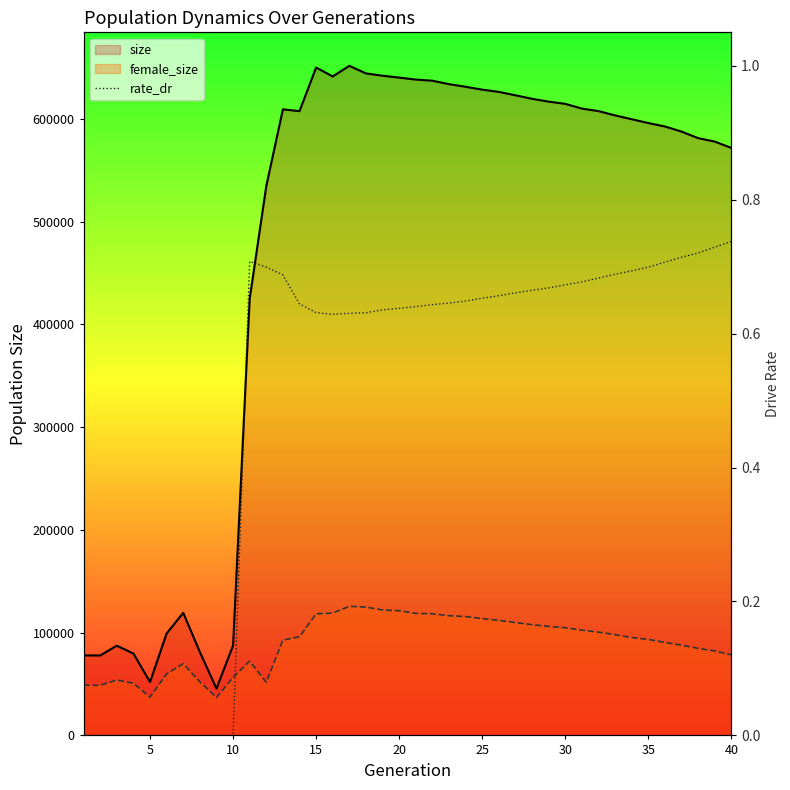

True or false: rate_dr and female_size cross at least once.

False